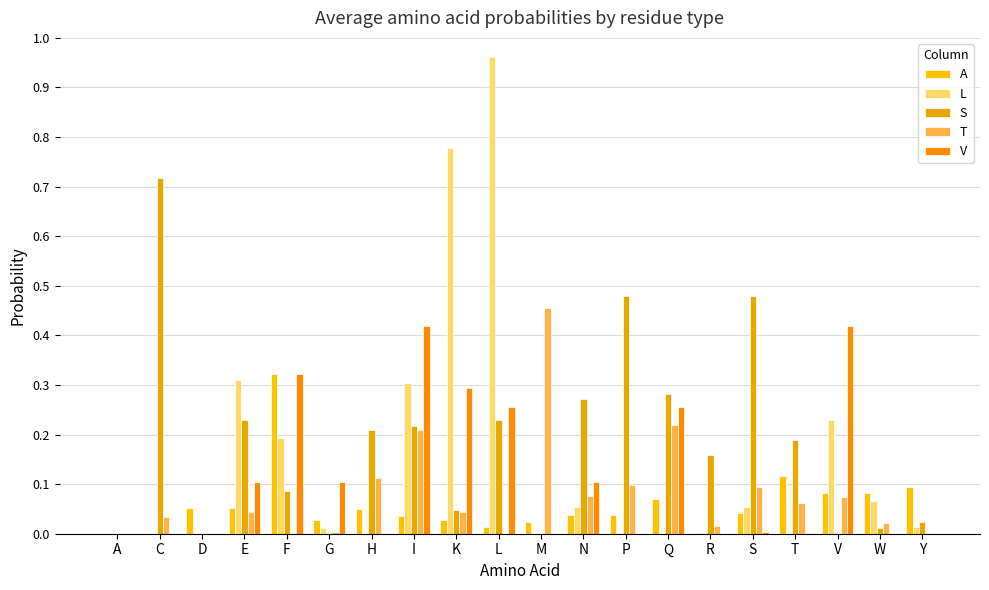

How many data points does each series have?

20